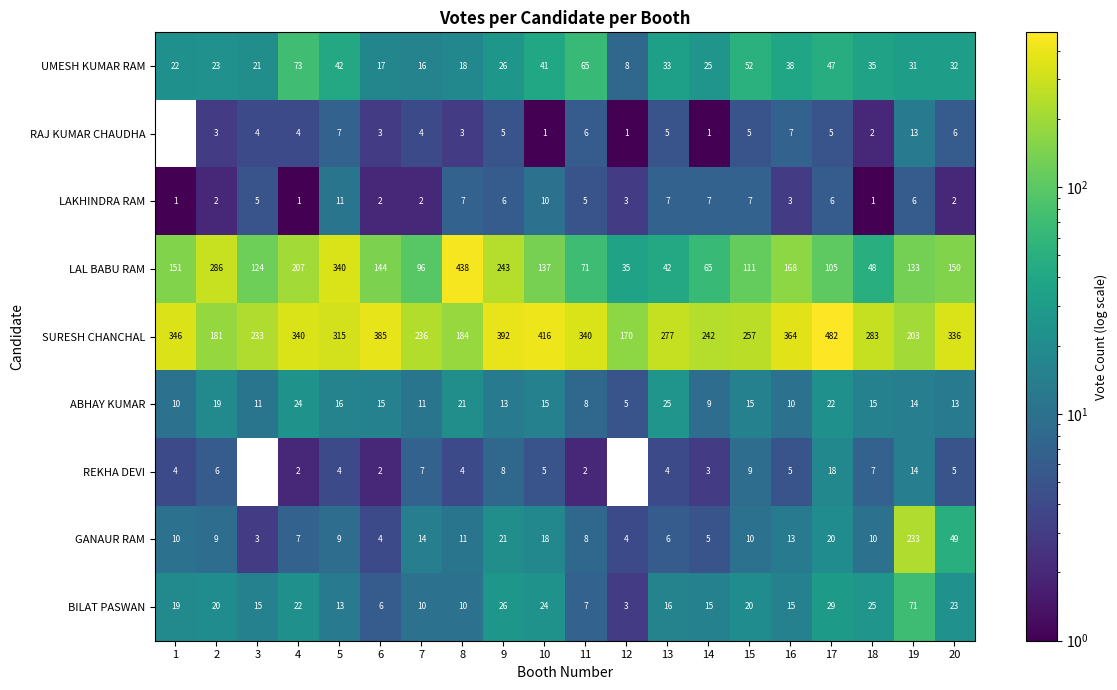

Rank the series at 3 from lowest to highest value.

REKHA DEVI, GANAUR RAM, RAJ KUMAR CHAUDHA, LAKHINDRA RAM, ABHAY KUMAR, BILAT PASWAN, UMESH KUMAR RAM, LAL BABU RAM, SURESH CHANCHAL